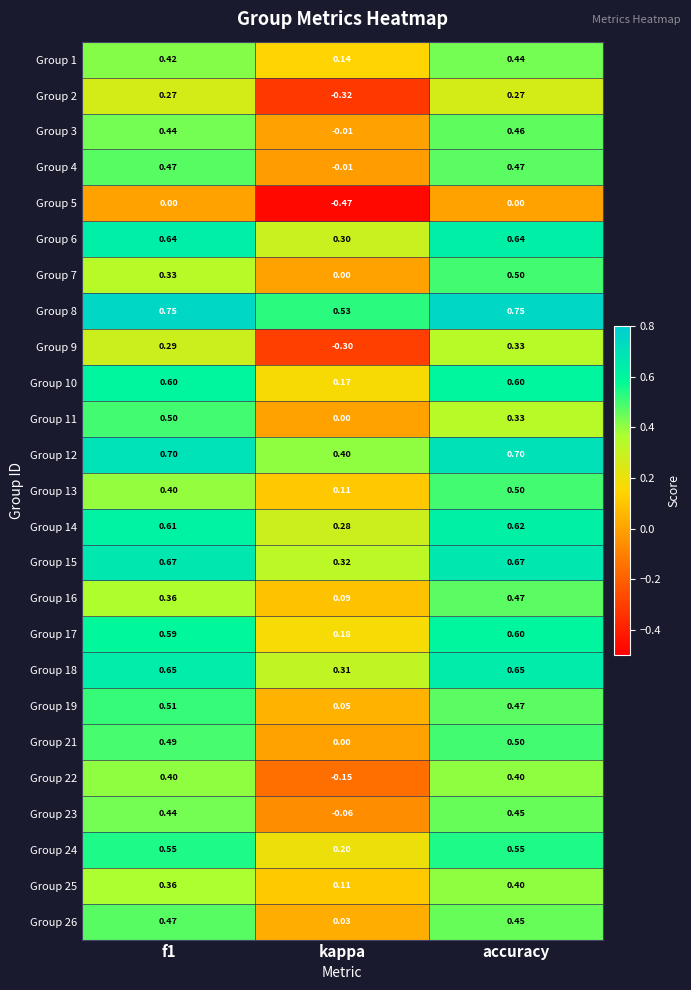

Which label corresponds to the smallest value in the chart?

kappa